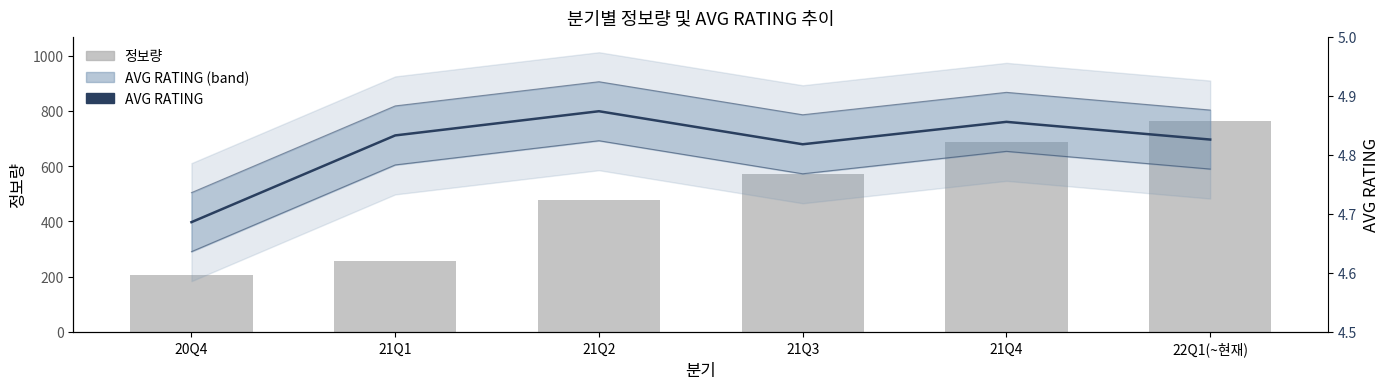

Reading right to left, list all the values displayed in this chart.

정보량: 763.0	689.0	572.0	476.0	257.0	207.0
AVG RATING: 4.8	4.9	4.8	4.9	4.8	4.7